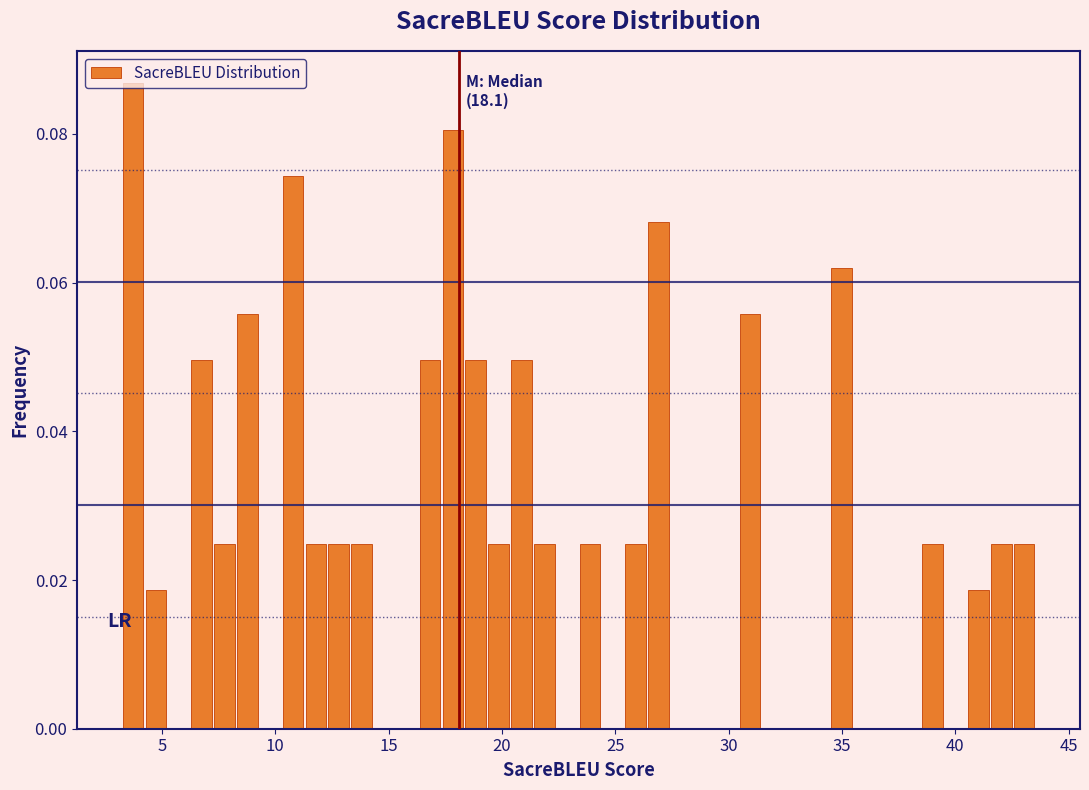

Read against the x-axis, roughly where is the centre of the tallest bar?

3.5